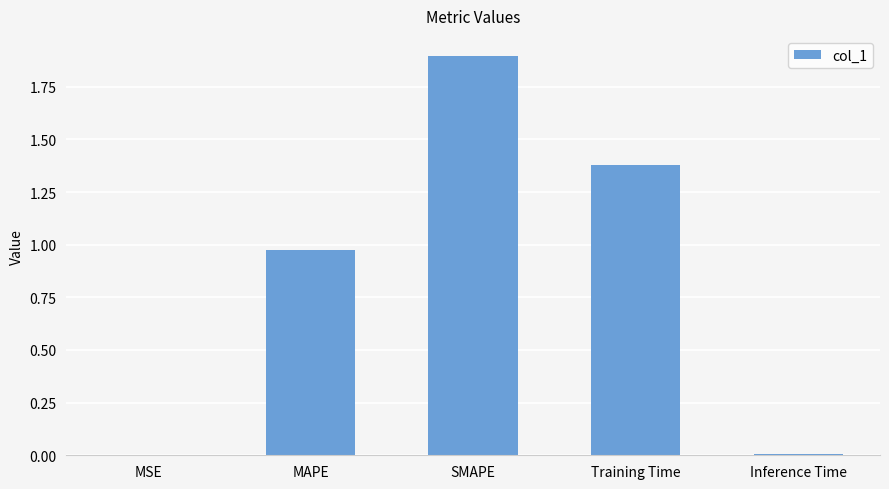

What is the sum of the values at SMAPE and Training Time?

3.3